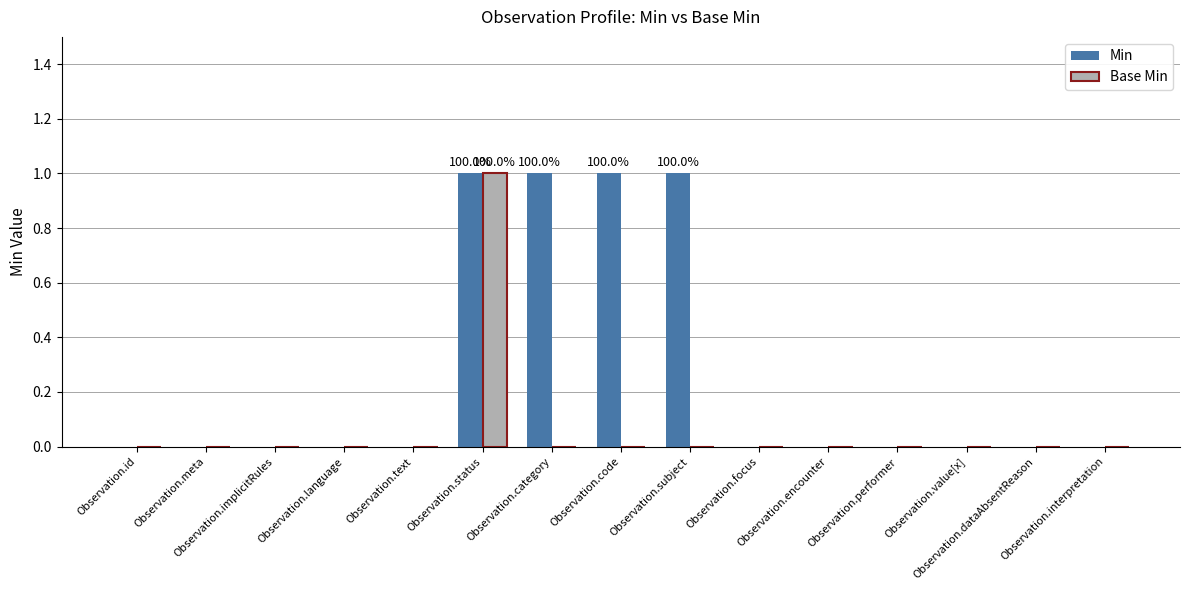

What is the sum of all Min values?

4